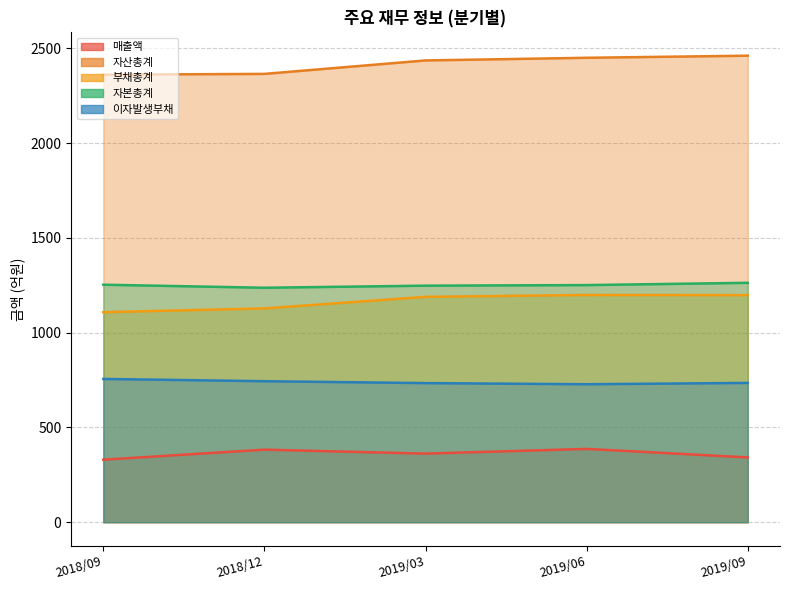

What position from the right is 2018/12?

4